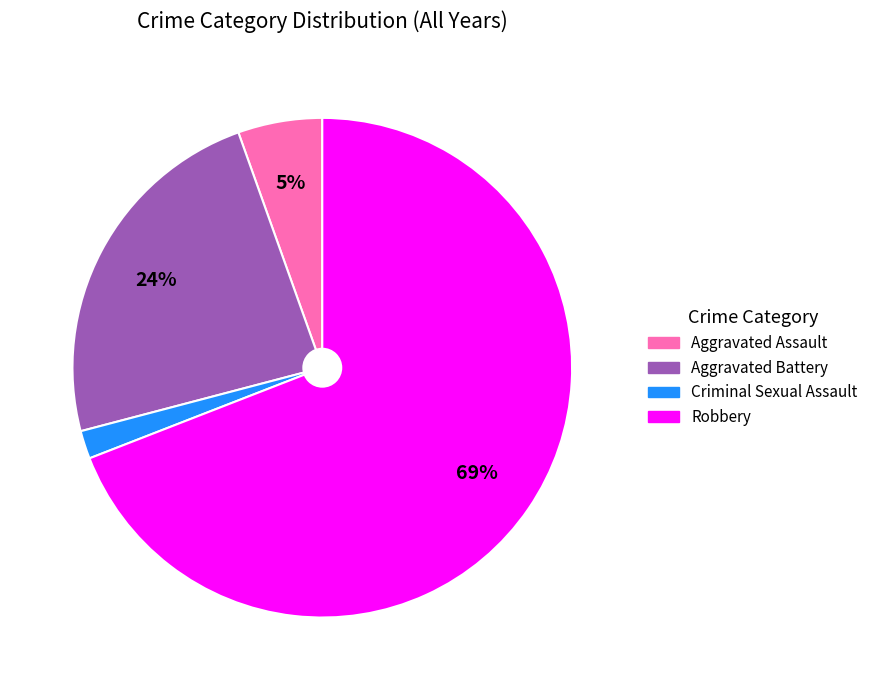

Count the number of slices in the pie.

4